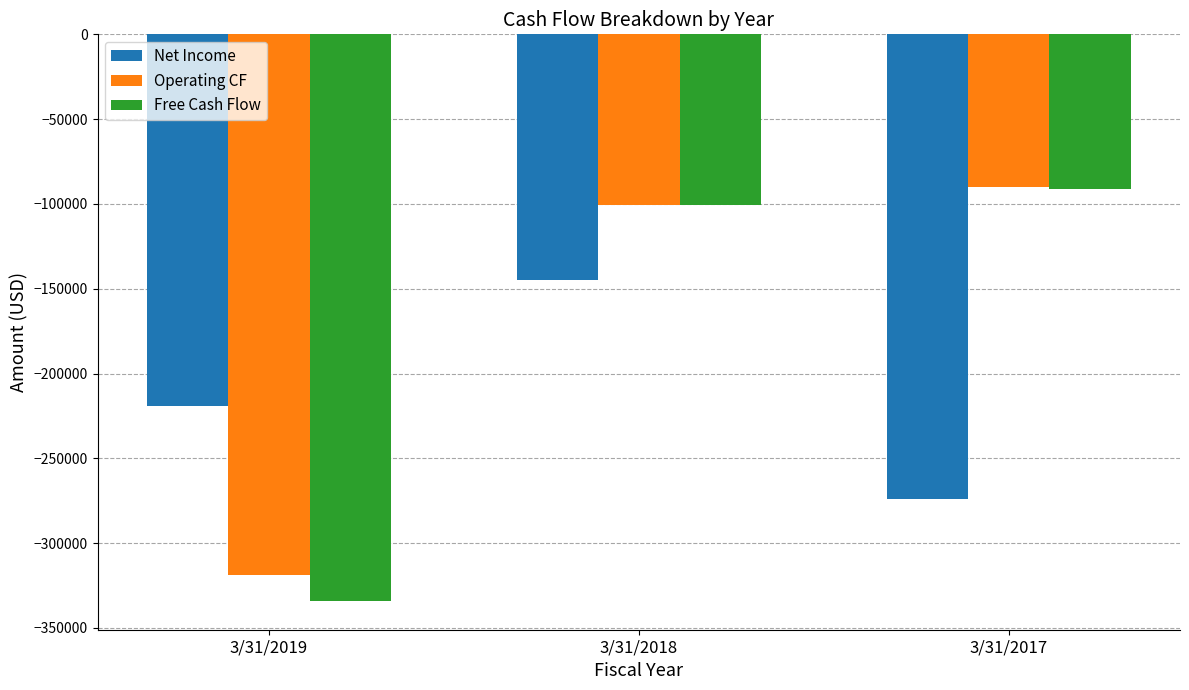

The value of Net Income at 3/31/2019 is -61384. True or false?

False